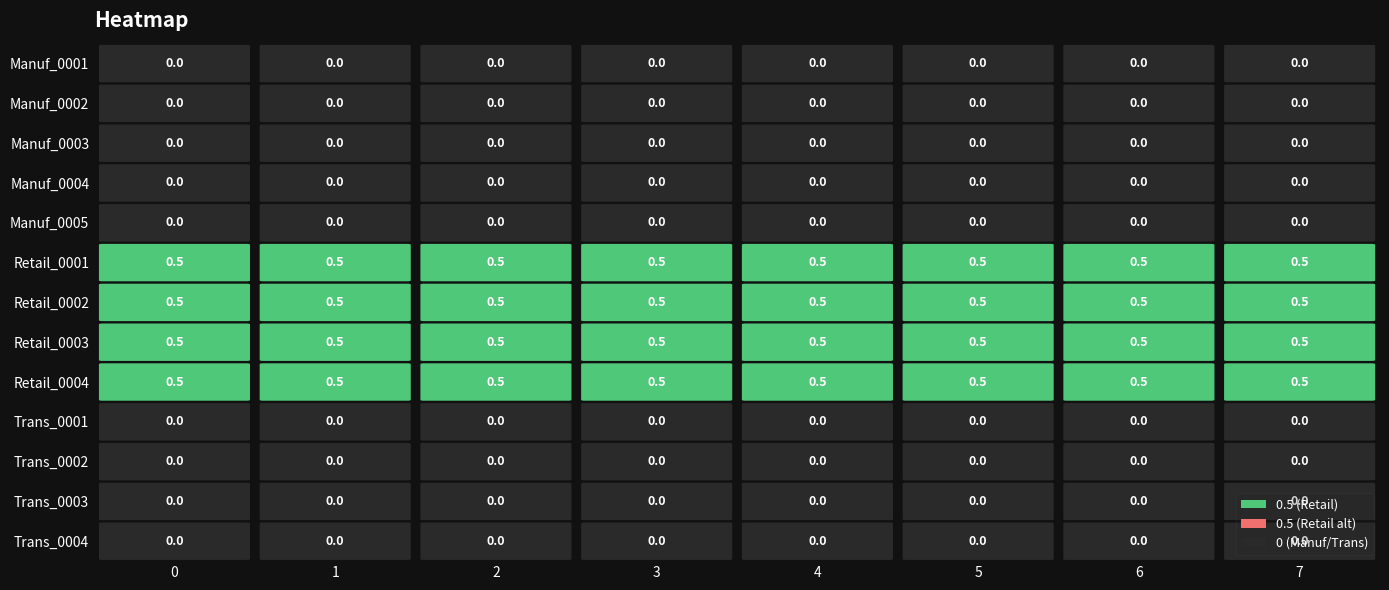

How many distinct data groups are displayed?

13